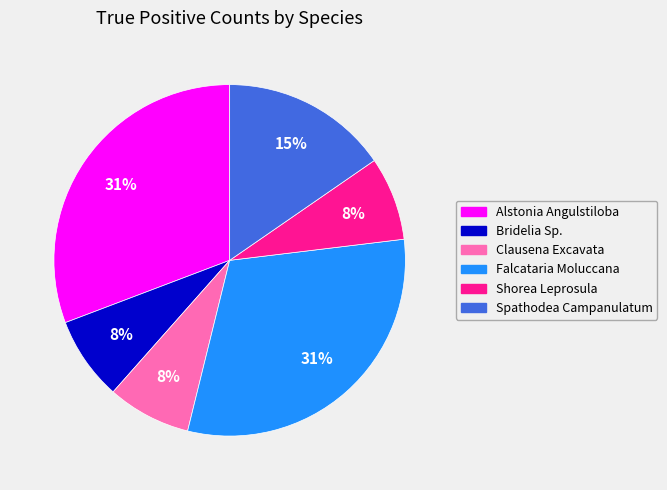

Is it true that Spathodea Campanulatum is 15% of the pie?

True